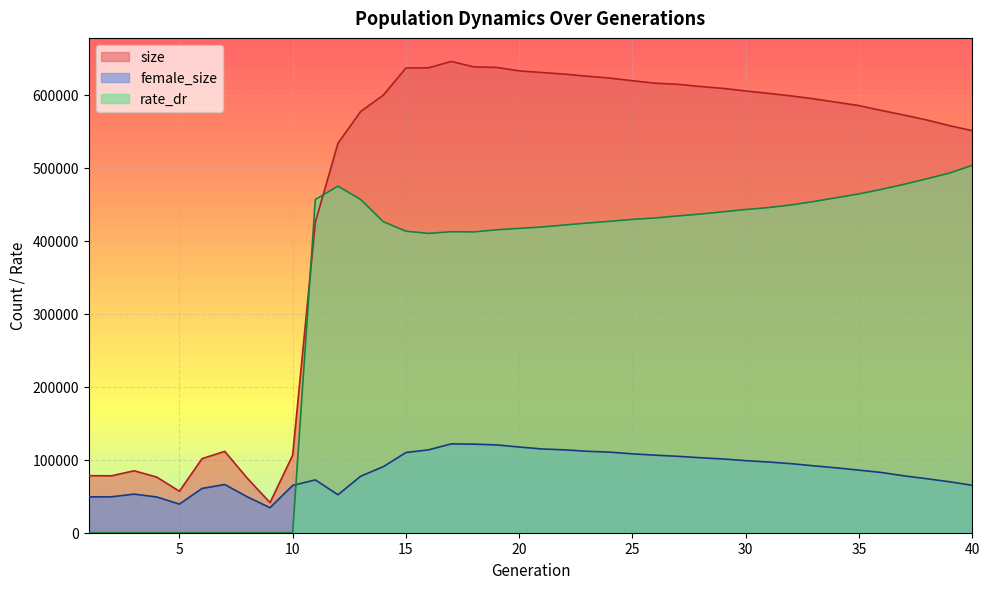

What is the value of the rate_dr point at the 19th from the left?

414983.3